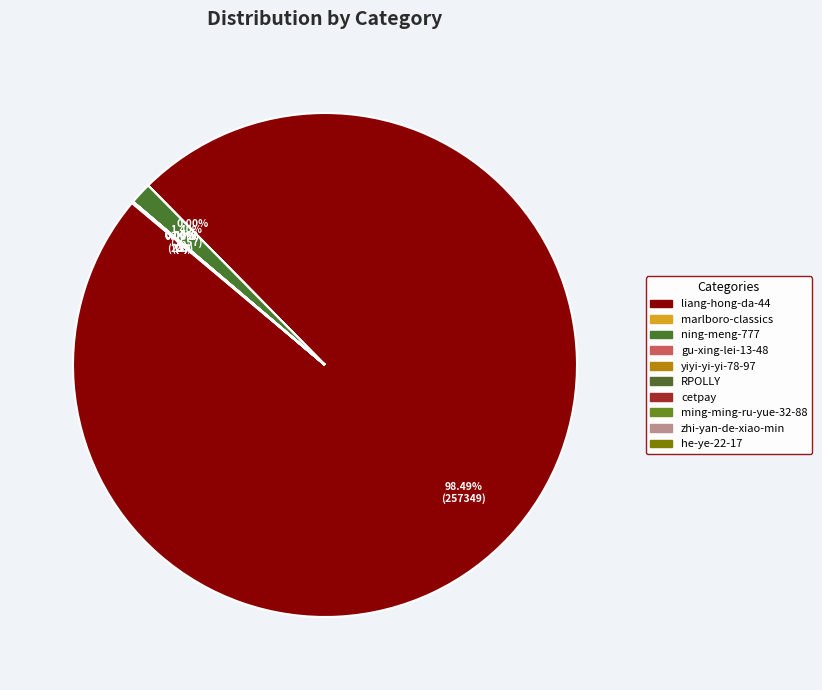

The he-ye-22-17 slice represents 1% of the pie. True or false?

False